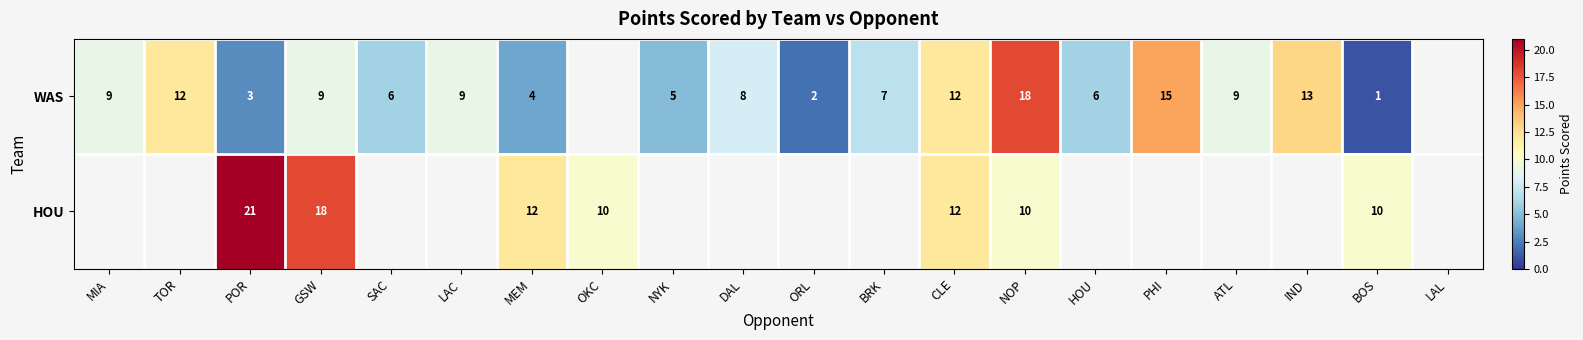

Is it true that WAS equals 13 at IND?

True